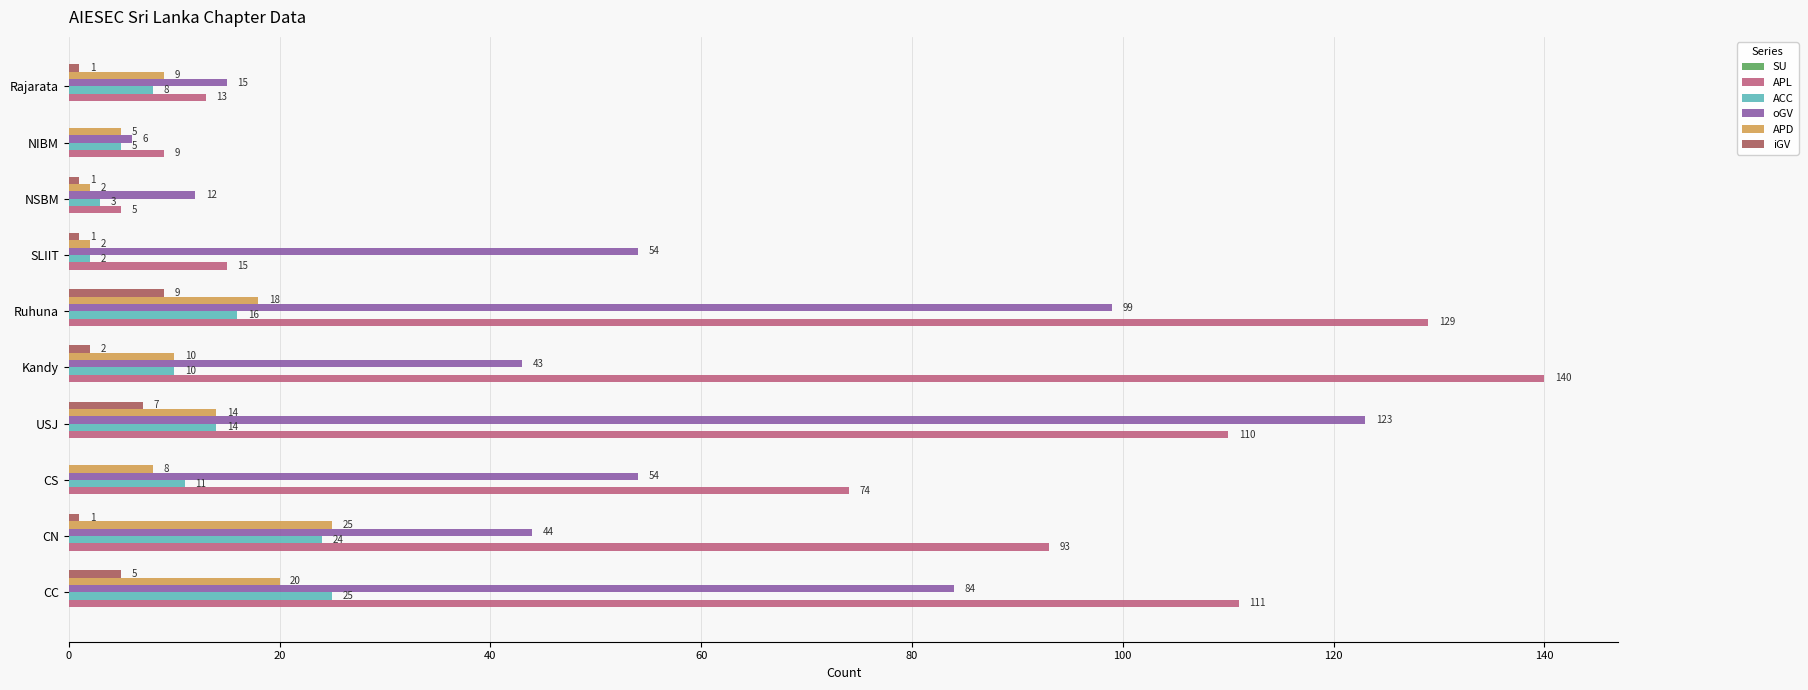

Which series has the largest range (max minus min)?

APL